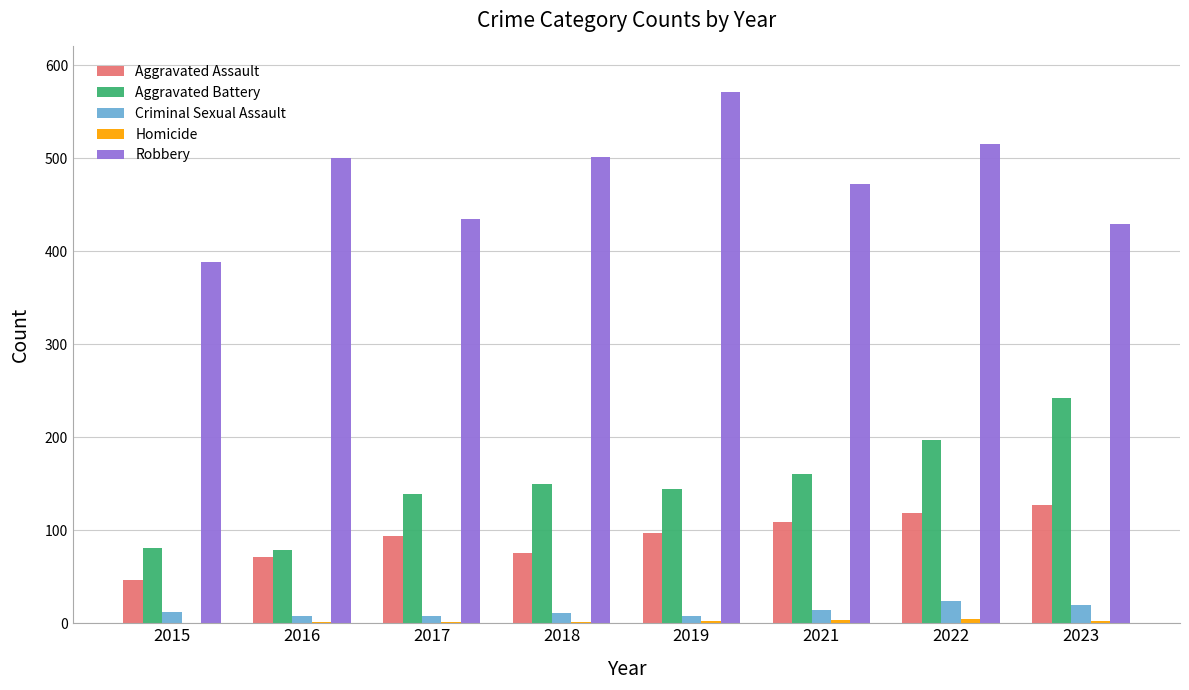

The Aggravated Assault series shows 109 at 2021. True or false?

True